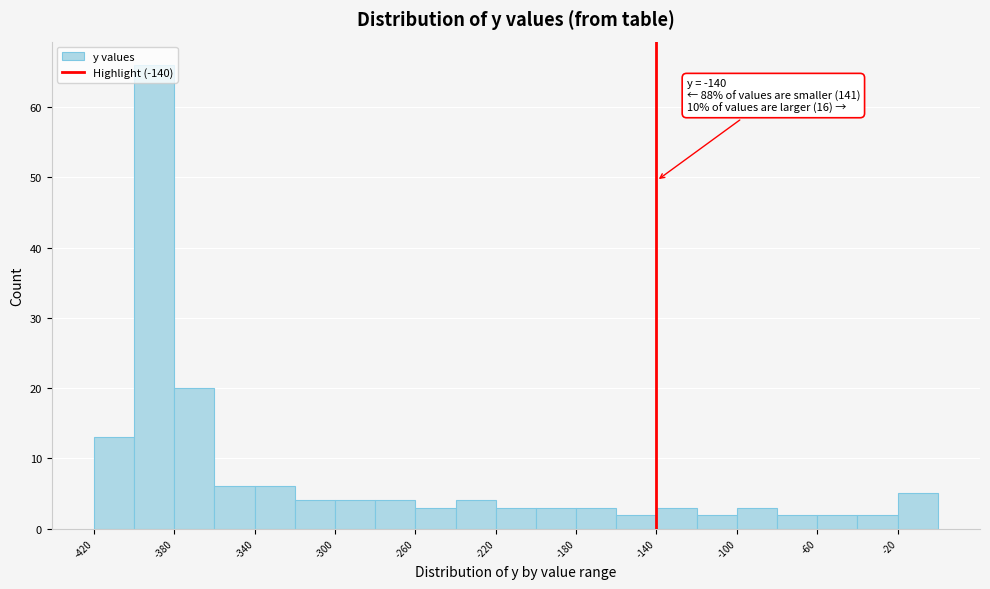

Which range on the x-axis has the tallest bar?

-400 to -380